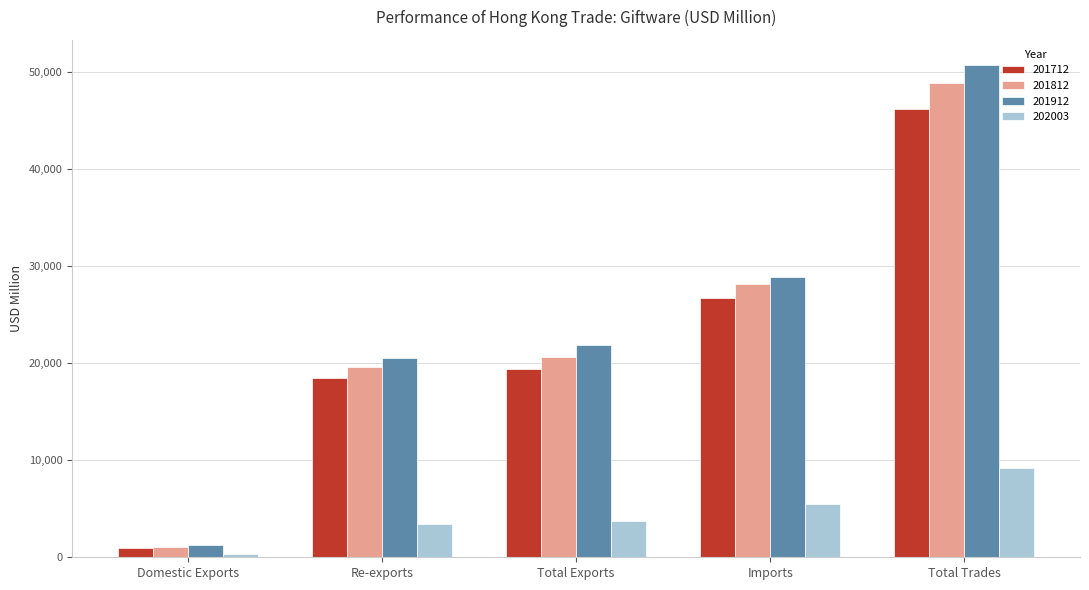

Which series has the largest range (max minus min)?

201912